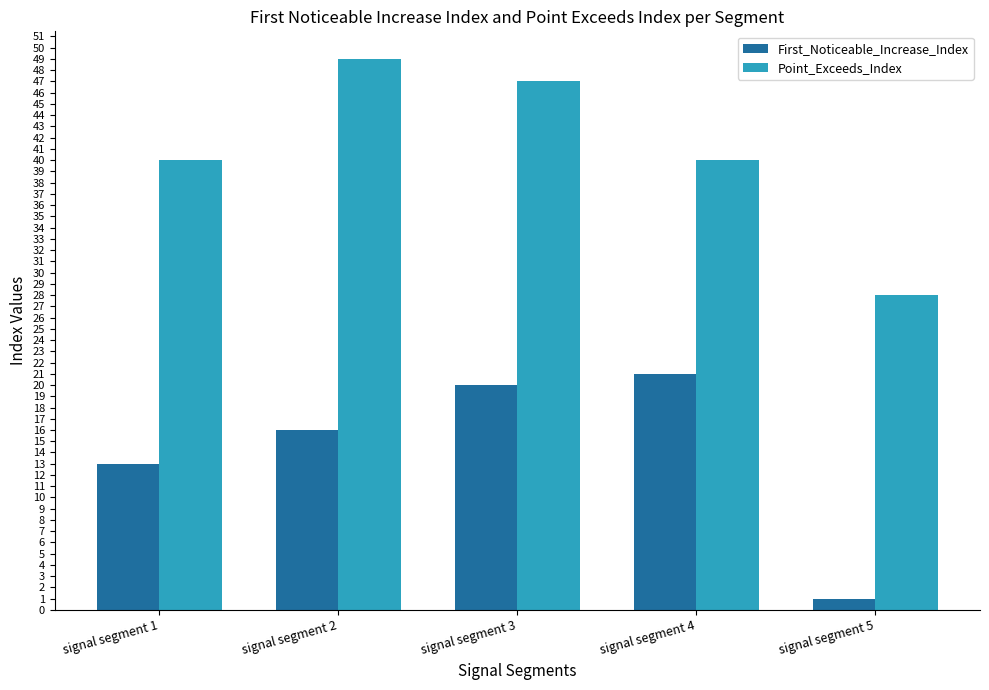

The value of Point_Exceeds_Index at signal segment 4 is 40. True or false?

True